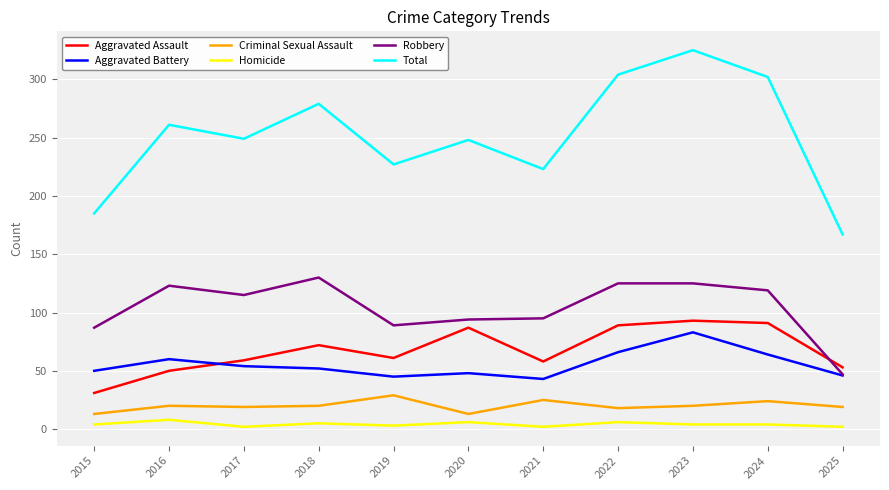

What is the greatest value displayed?

325